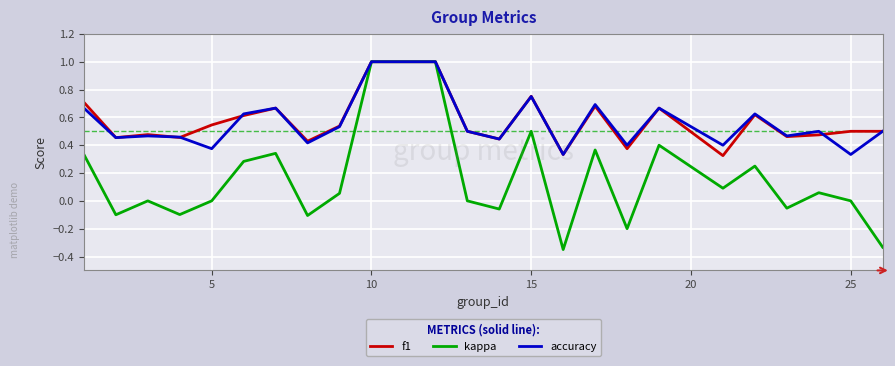

Which series has the largest range (max minus min)?

kappa